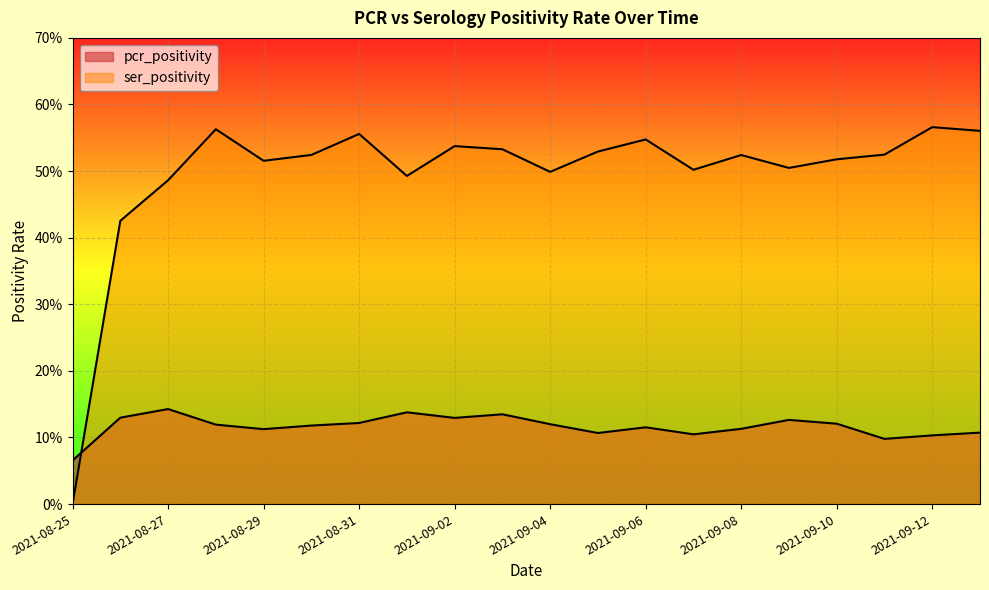

How many interior local valleys does the pcr_positivity series have?

5